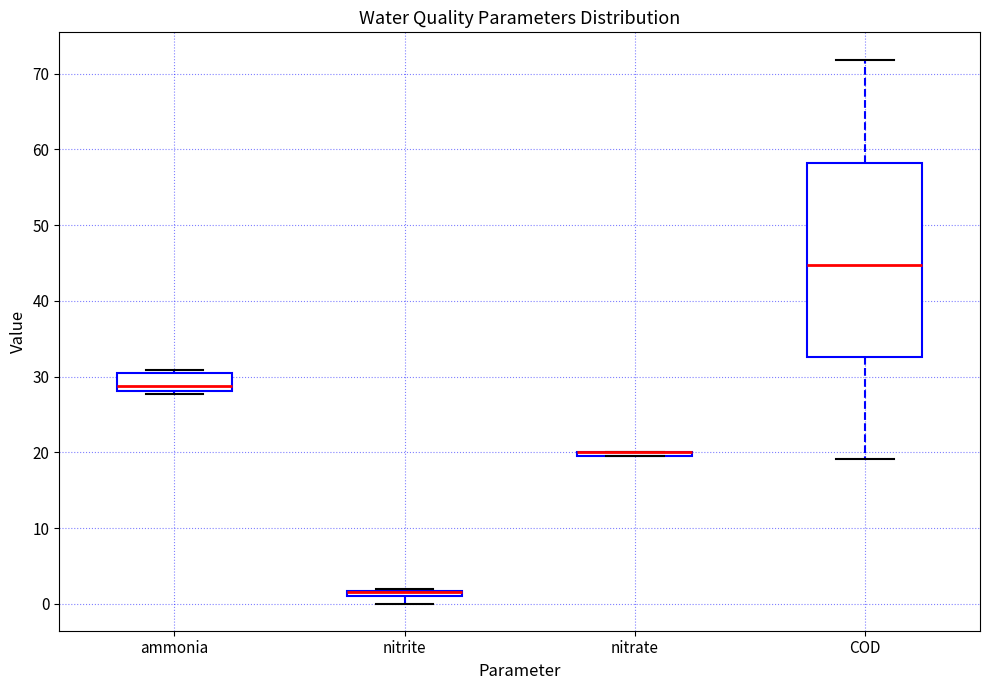

Comparing the boxes themselves (not the whiskers), which one is the tallest?

COD